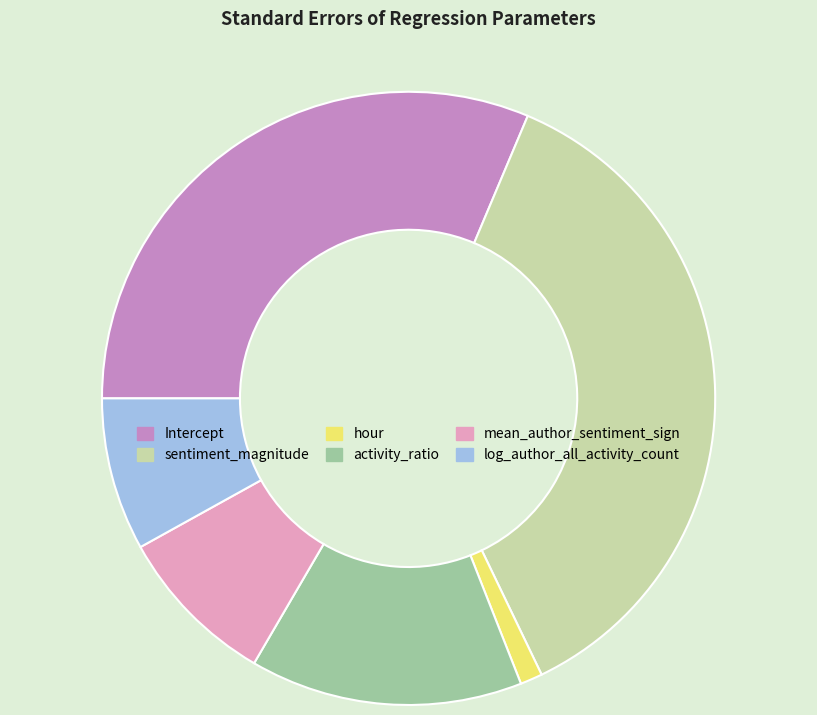

The Intercept slice represents 45% of the pie. True or false?

False